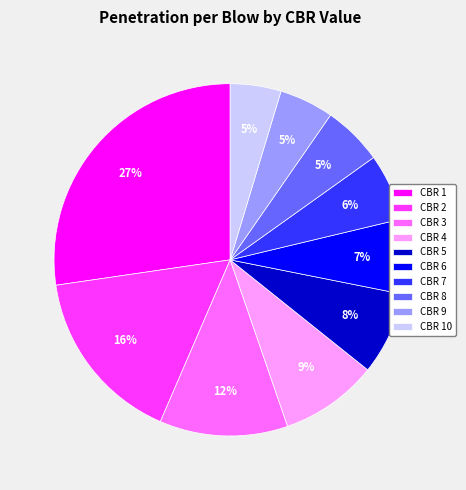

Is the sum of CBR 4 and CBR 7 greater than half?

No